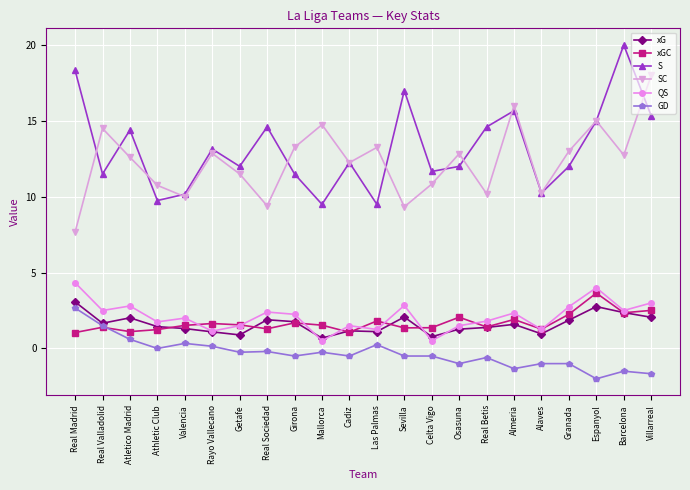

Which series changed the most between Real Valladolid and Villarreal?

S